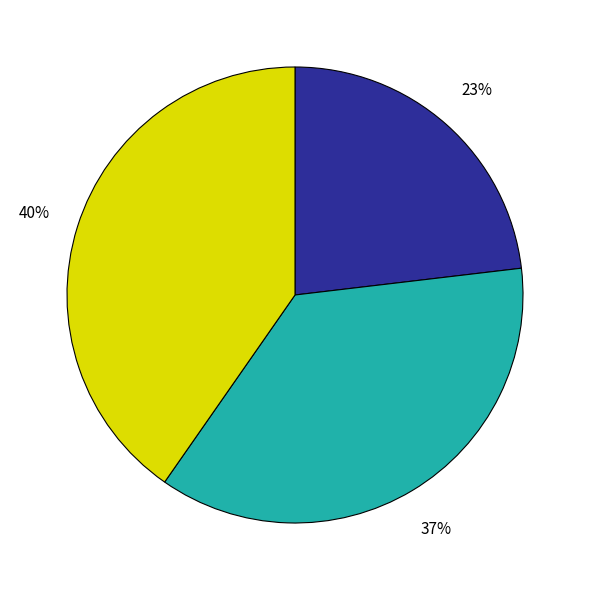

Is there any slice that represents more than half of the pie?

No